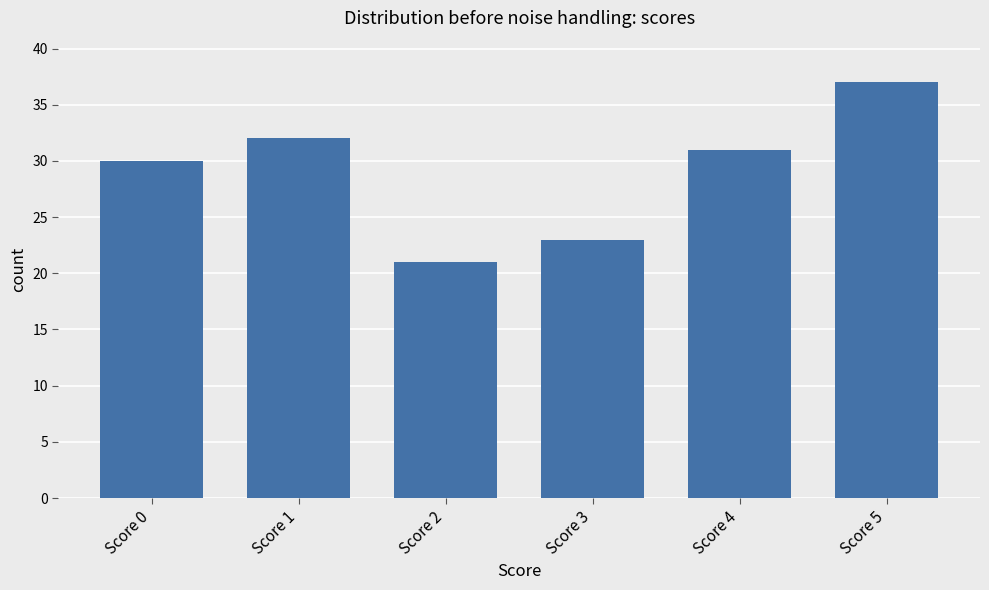

What is the minimum value shown in the chart?

21